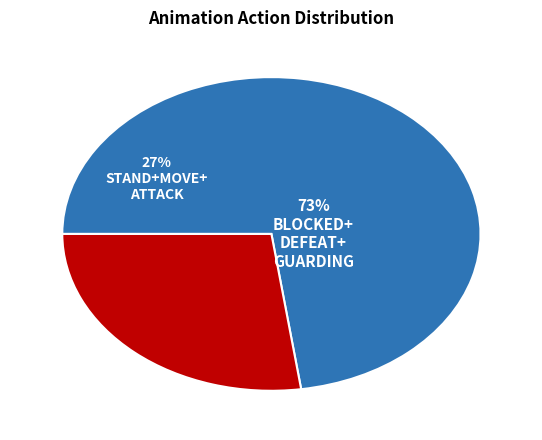

Is the sum of DEAD and ATTACK greater than half?

No